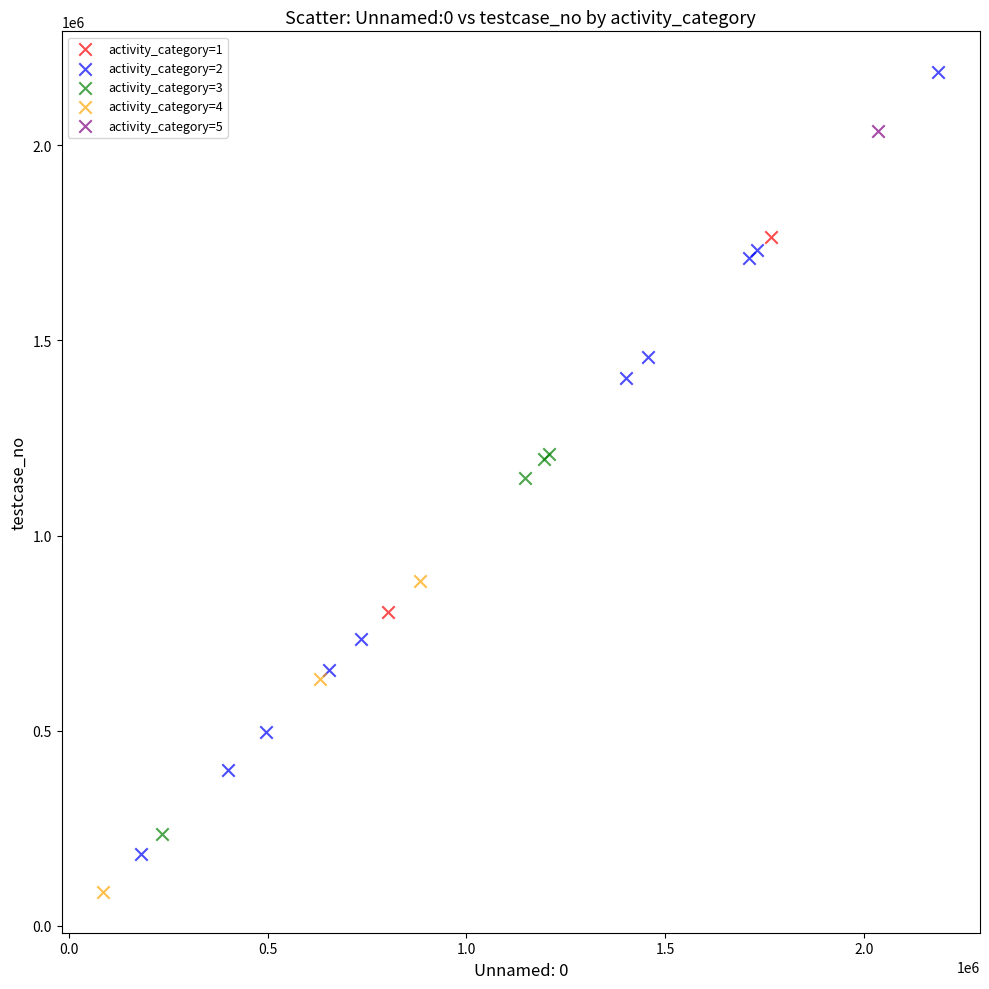

What are all the series names shown in the legend?

activity_category=1, activity_category=2, activity_category=3, activity_category=4, activity_category=5